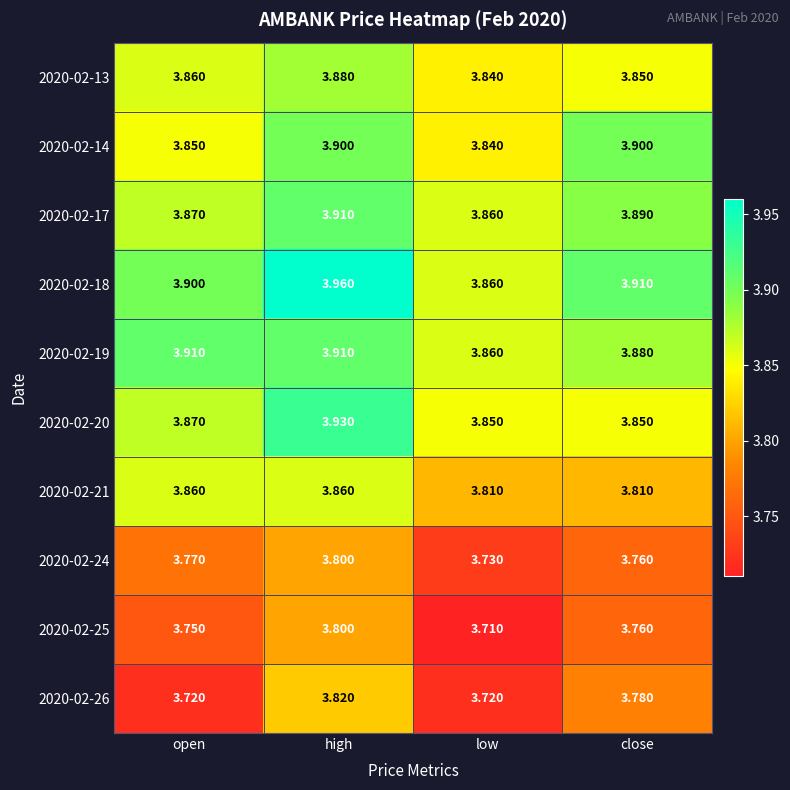

At which category is the sum across all series the highest?

high